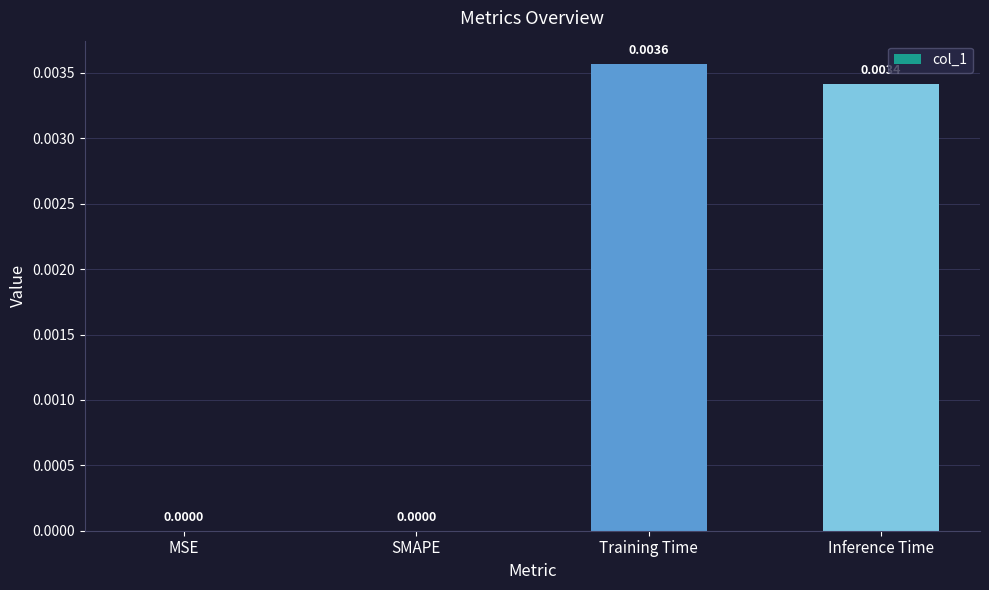

Which category has the highest value across all series?

Training Time